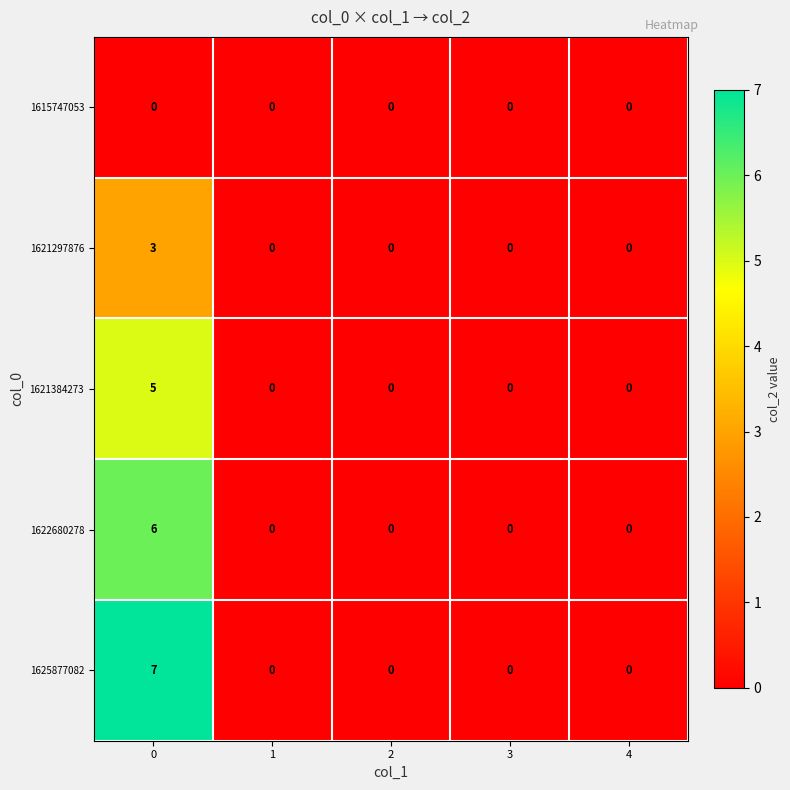

The 1615747053 series shows 0 at 0. True or false?

True